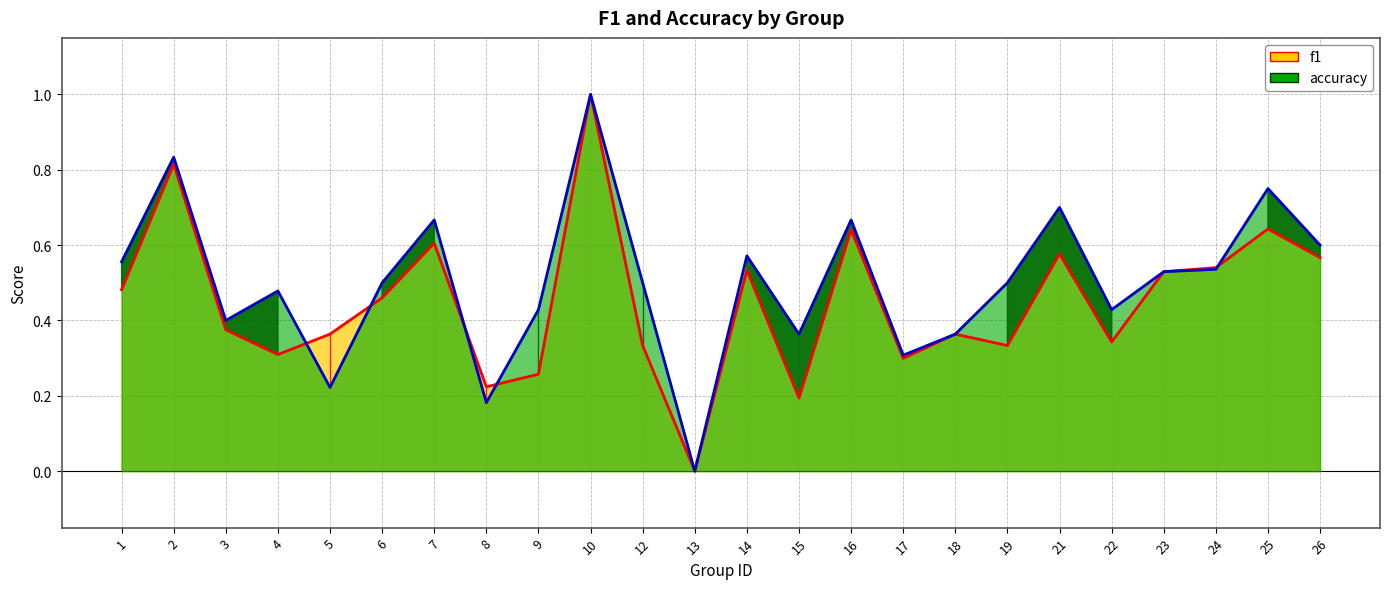

What is the sum of all f1 values?

10.8